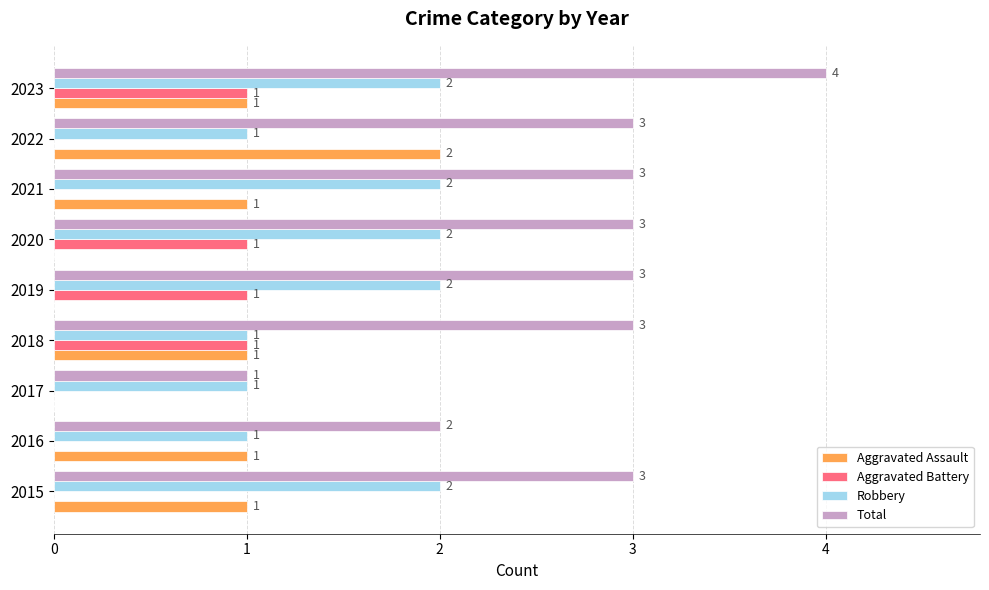

Which series has the largest total across all categories?

Total